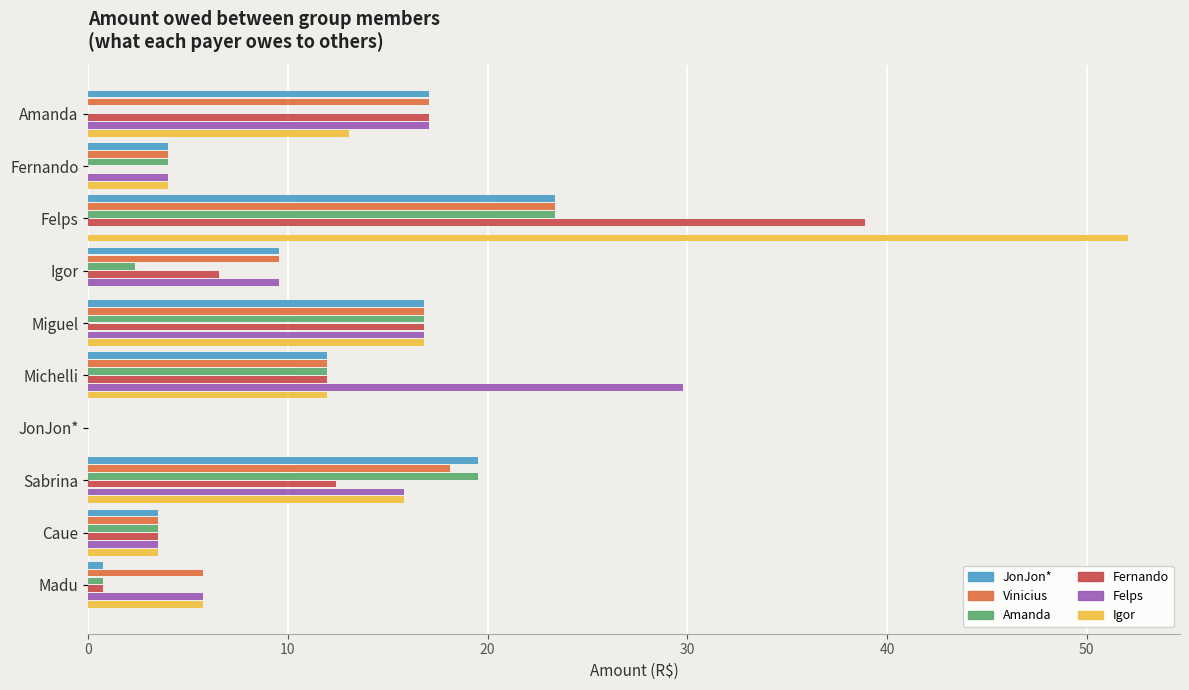

What is the sum of the Amanda values at Igor and Amanda?

2.4